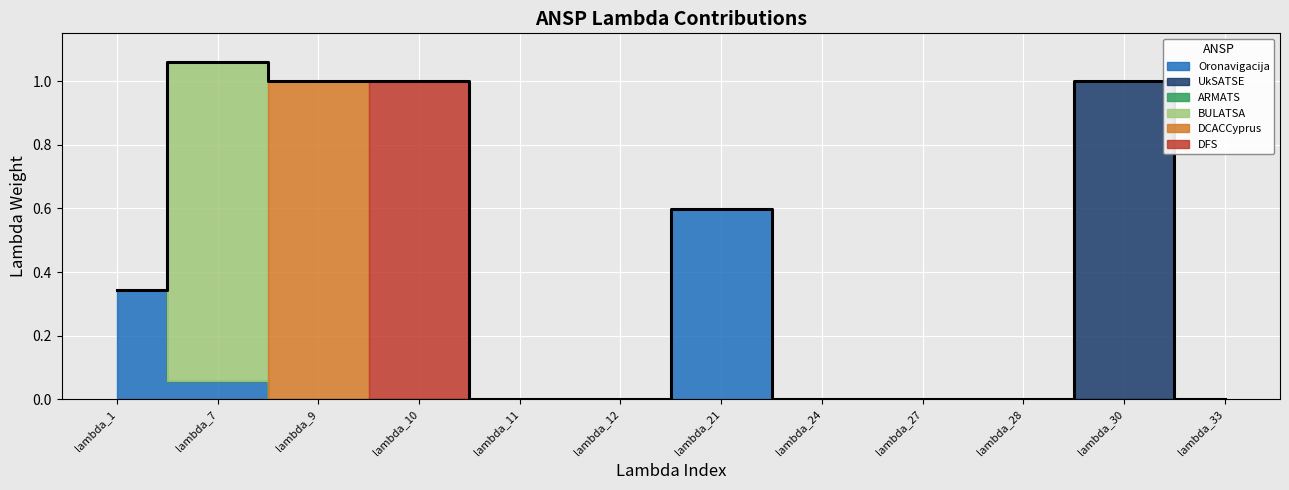

True or false: ARMATS and BULATSA cross at least once.

False